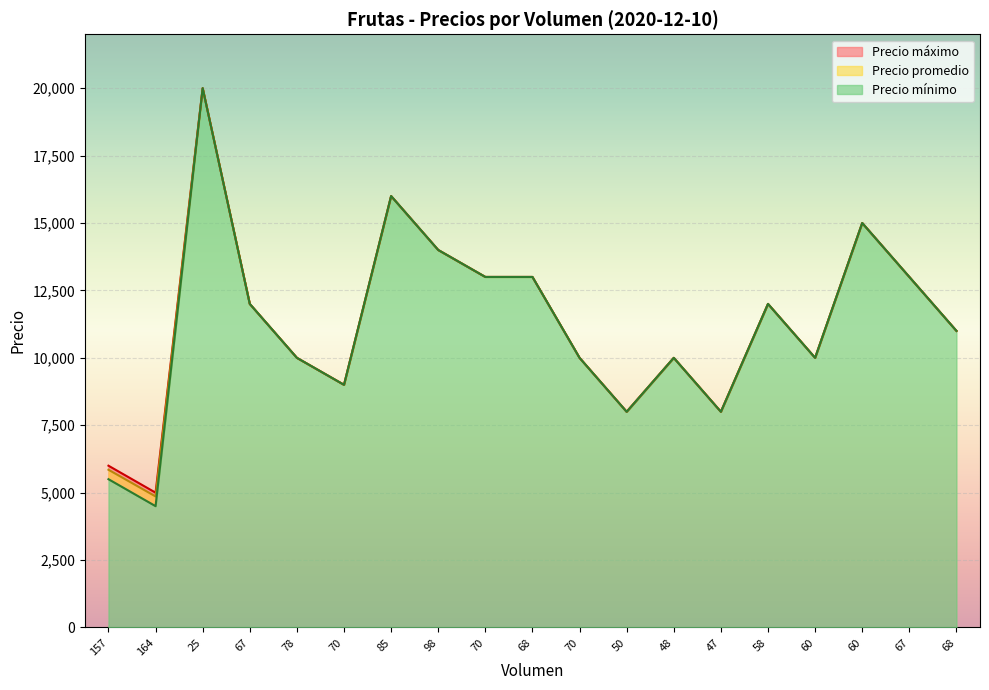

What is the value of the Precio máximo point at the 18th from the left?

12000